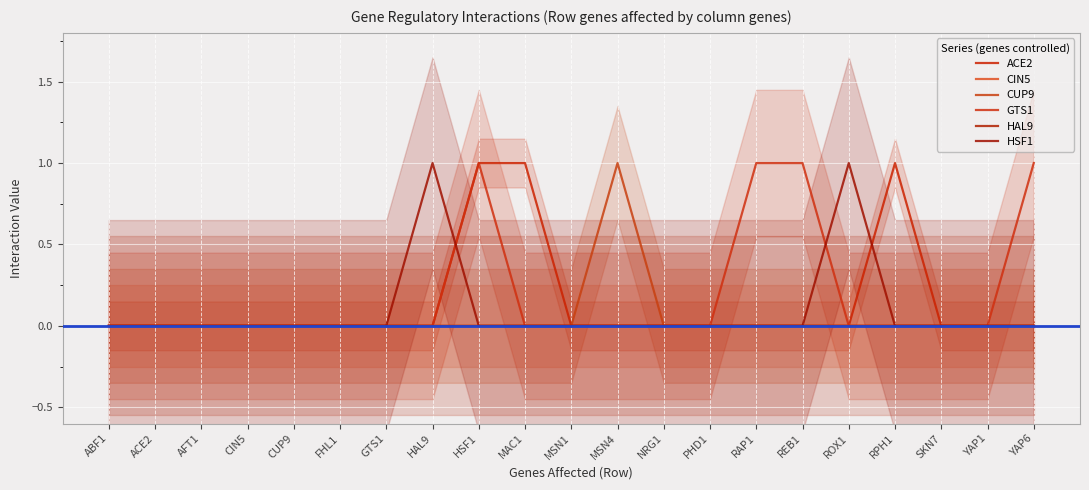

True or false: HSF1 and CIN5 cross at least once.

False